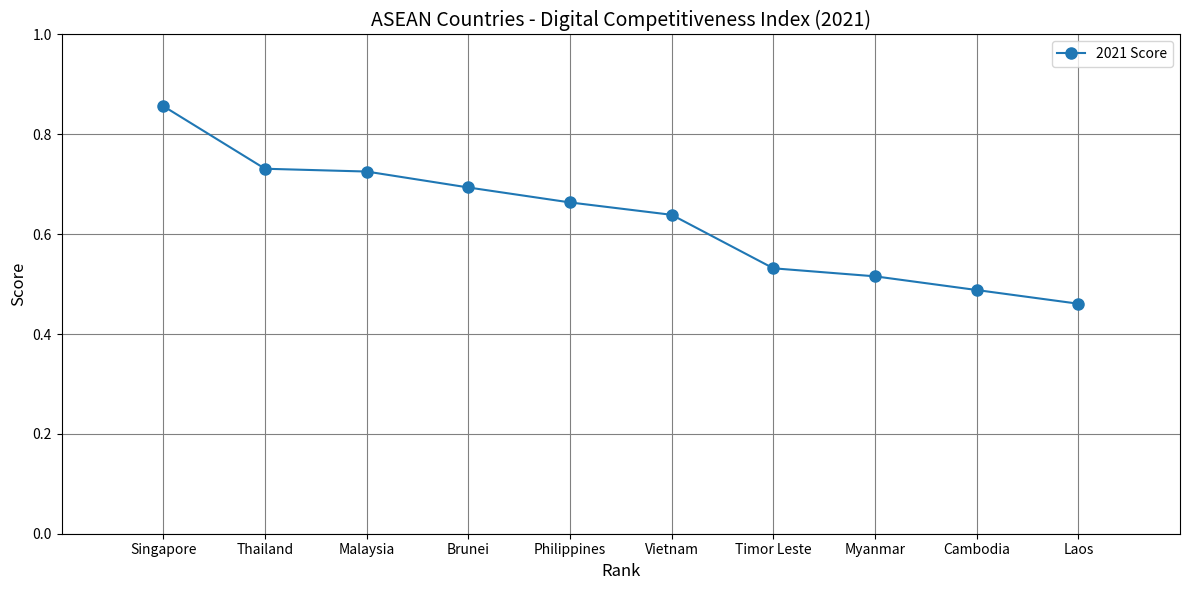

Between Laos and Brunei, which is larger?

Brunei